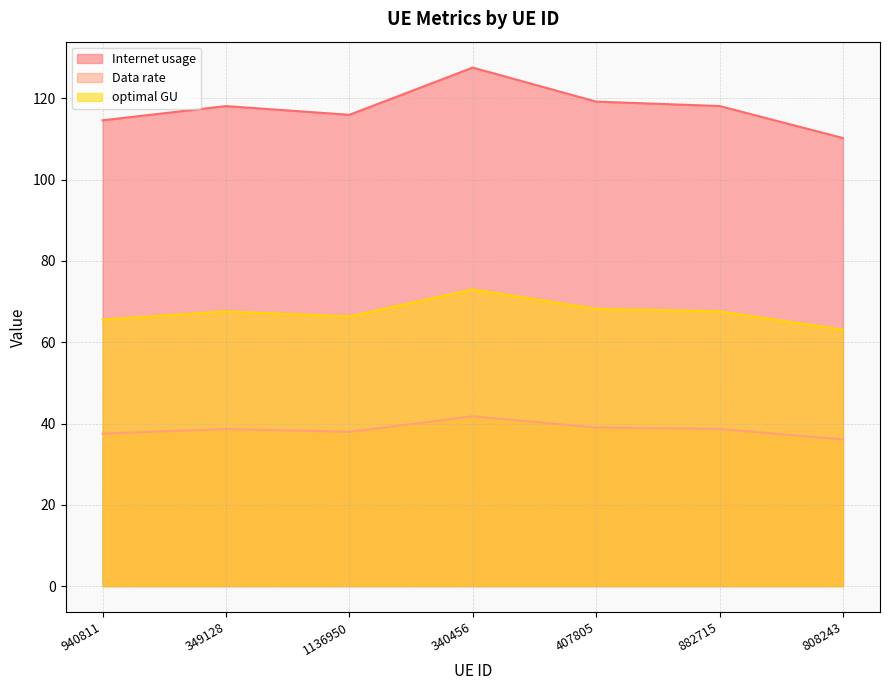

The optimal GU series shows 73.0 at 340456. True or false?

True